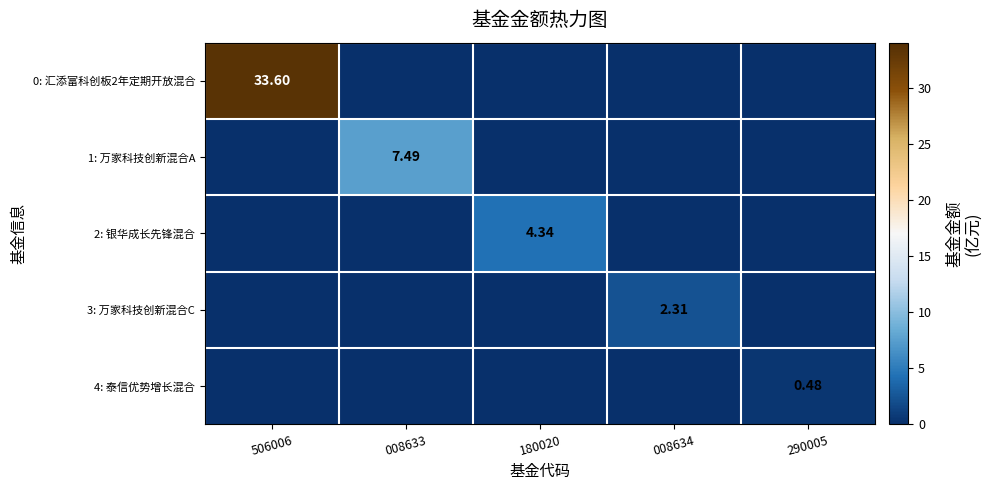

The value of 3: 万家科技创新混合C at 506006 is 0.0. True or false?

True